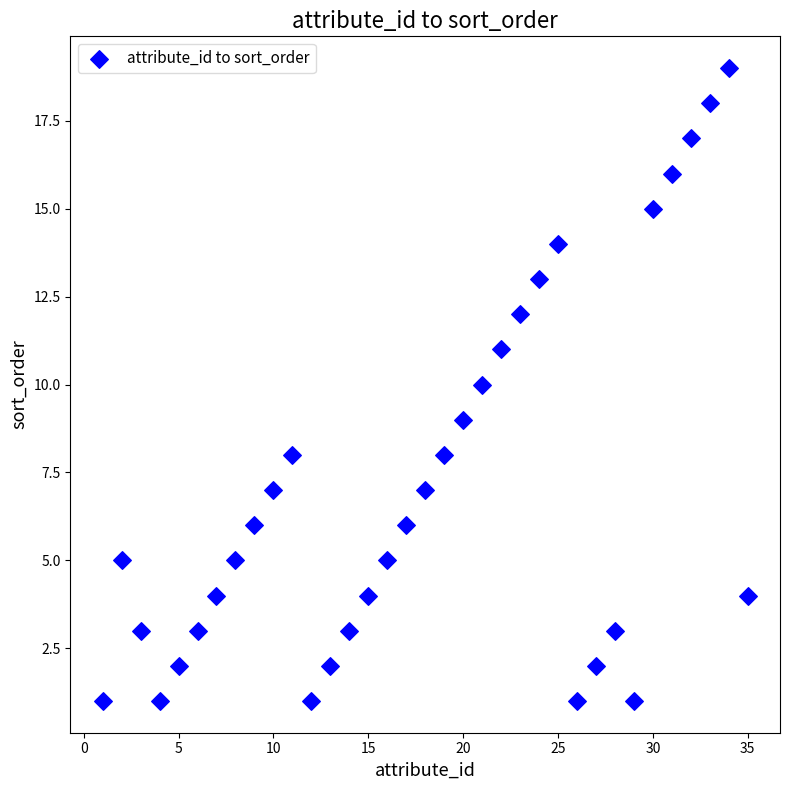

What is the range of X values (max minus min)?

34